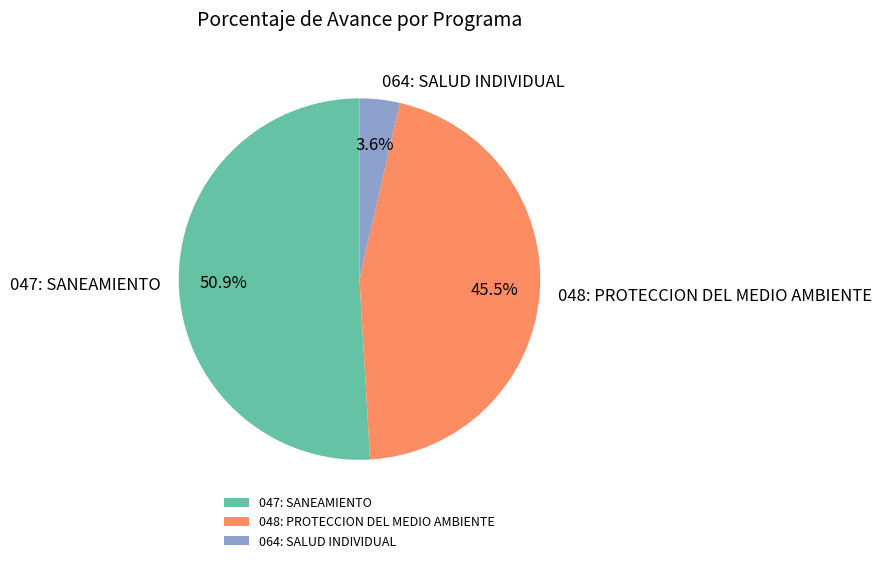

Rank the categories by value from highest to lowest.

047: SANEAMIENTO, 048: PROTECCION DEL MEDIO AMBIENTE, 064: SALUD INDIVIDUAL